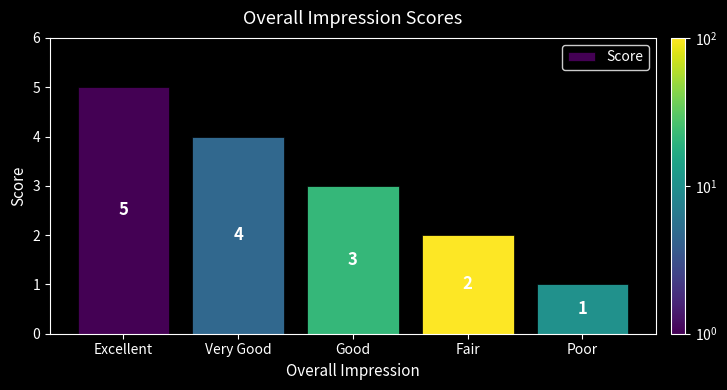

Does the chart contain stacked bars?

No